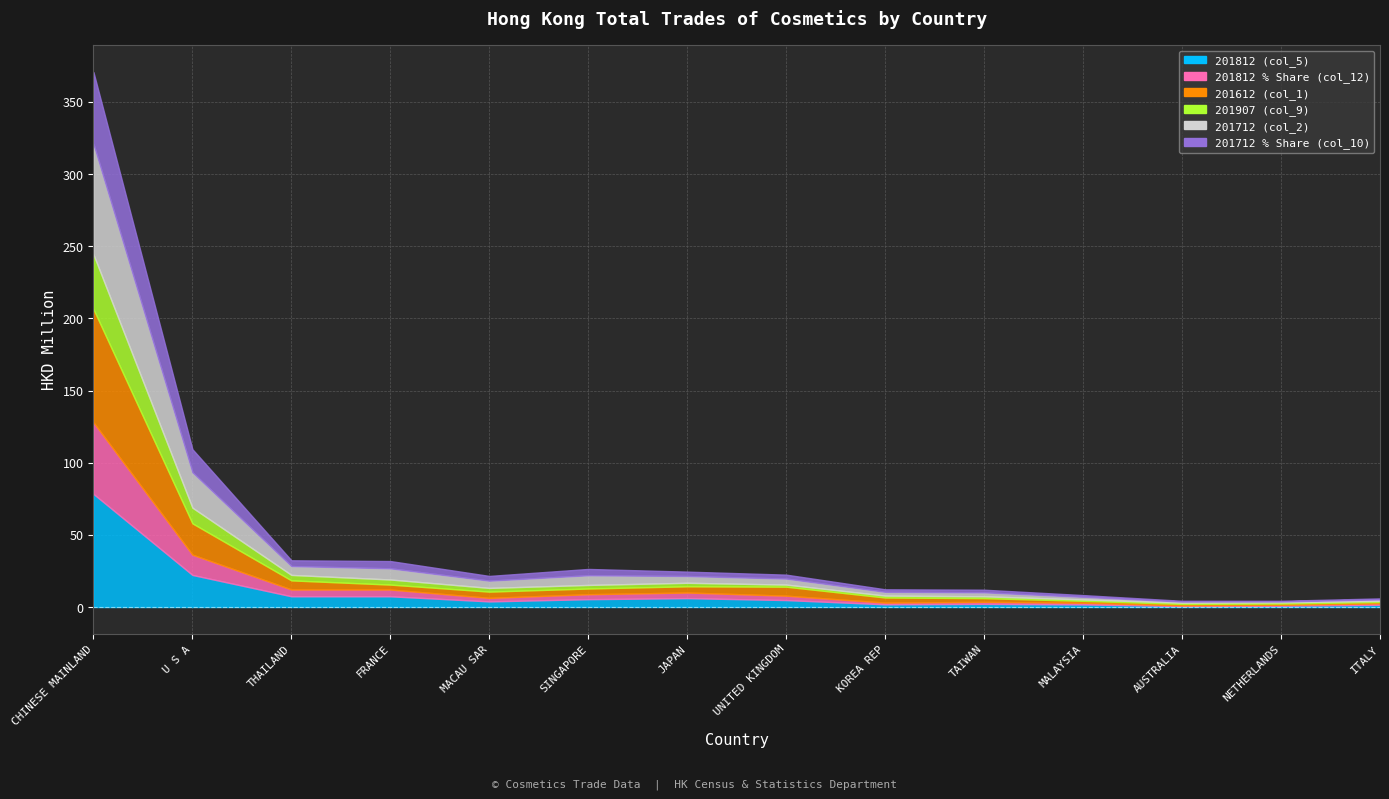

At which category does 201812 (col_5) reach its first local valley?

MACAU SAR